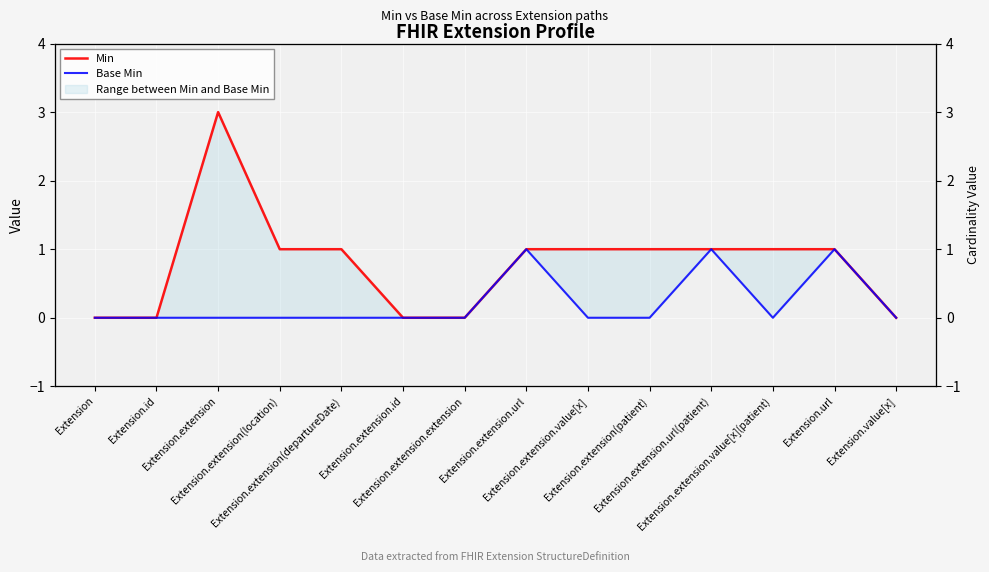

True or false: Base Min has a value of 0 at Extension.extension(location).

False